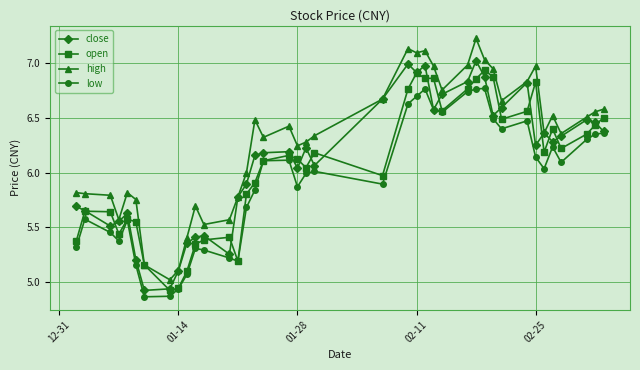

True or false: high and low intersect in this chart.

False